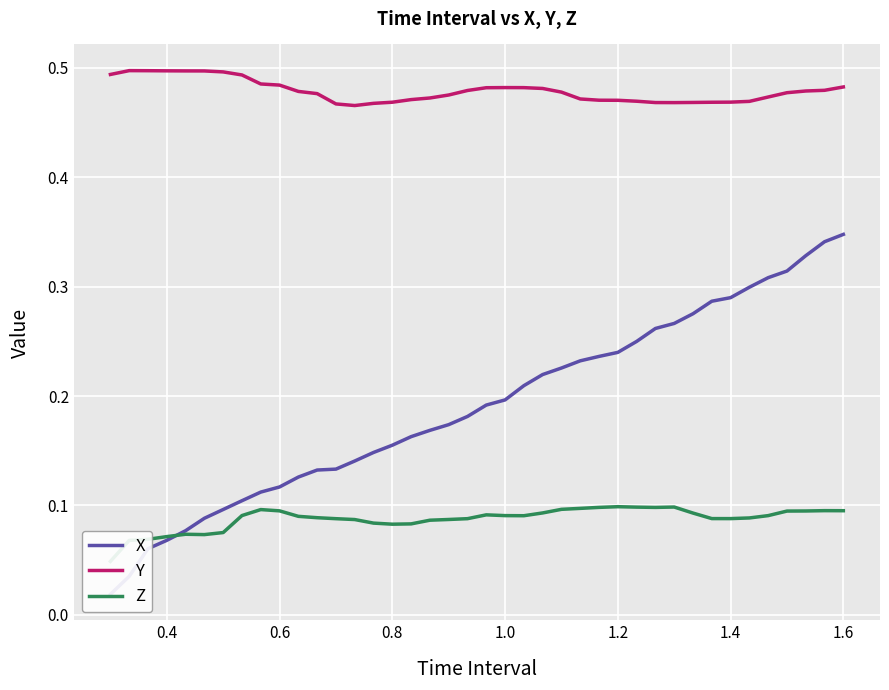

What value does the Y series have at 1.2?

0.5